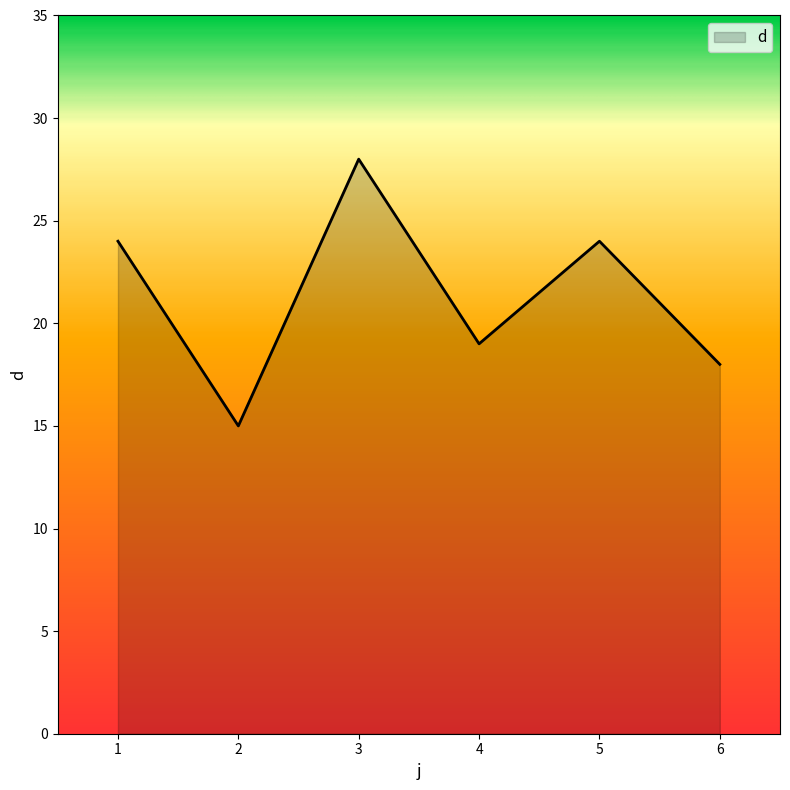

Reading left to right, extract all data points from this chart.

1=24	2=15	3=28	4=19	5=24	6=18